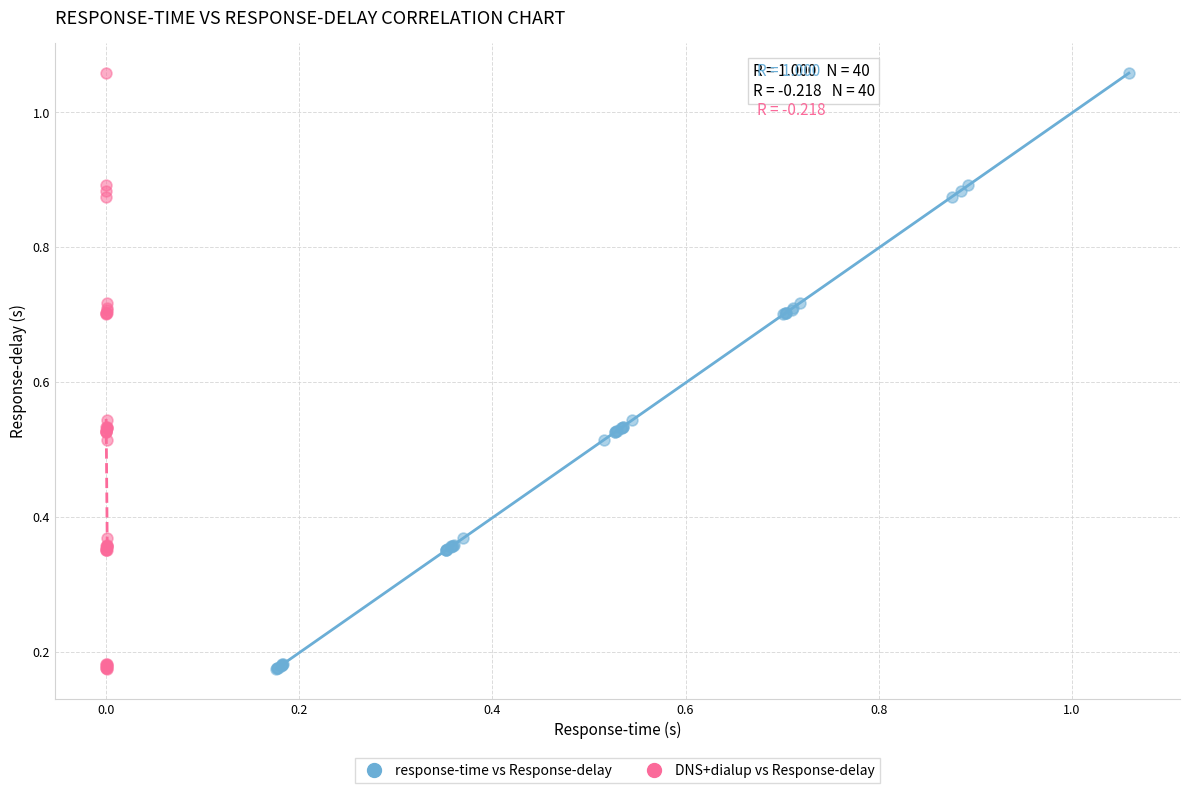

What are all the series names shown in the legend?

response-time vs Response-delay, DNS+dialup vs Response-delay